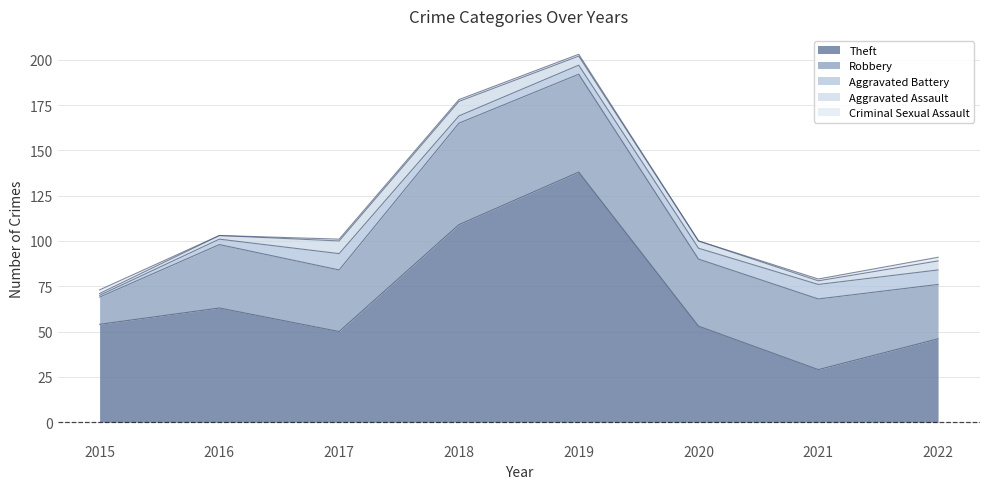

What are all the series names shown in the legend?

Theft, Robbery, Aggravated Battery, Aggravated Assault, Criminal Sexual Assault